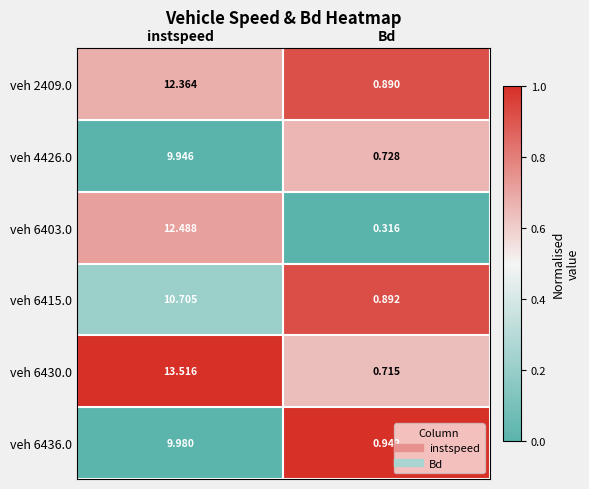

How many categories are shown in the chart?

2